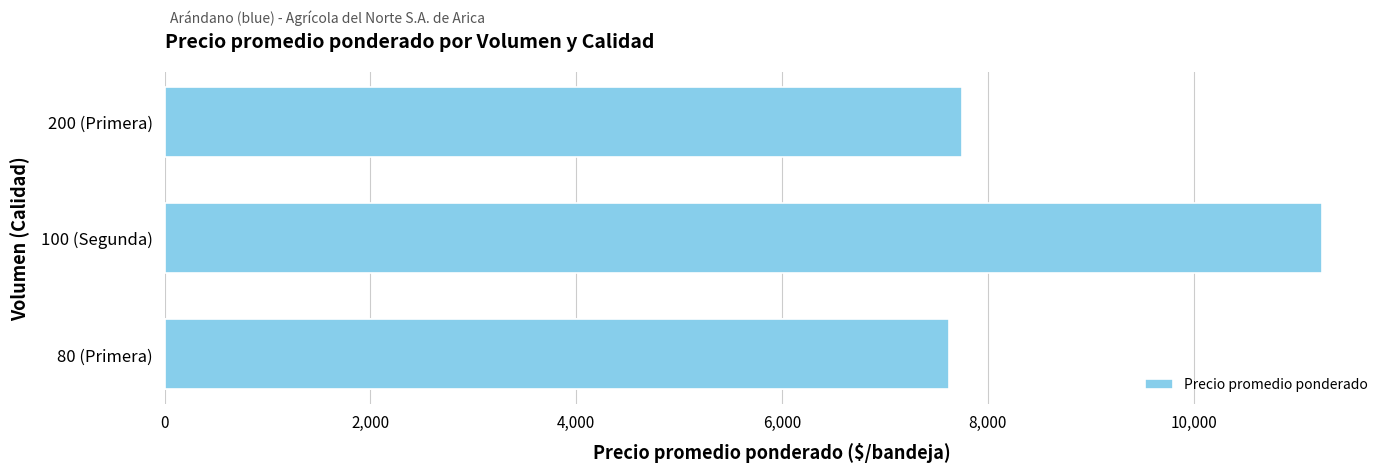

What is the value of the 1st bar from the left?

7625